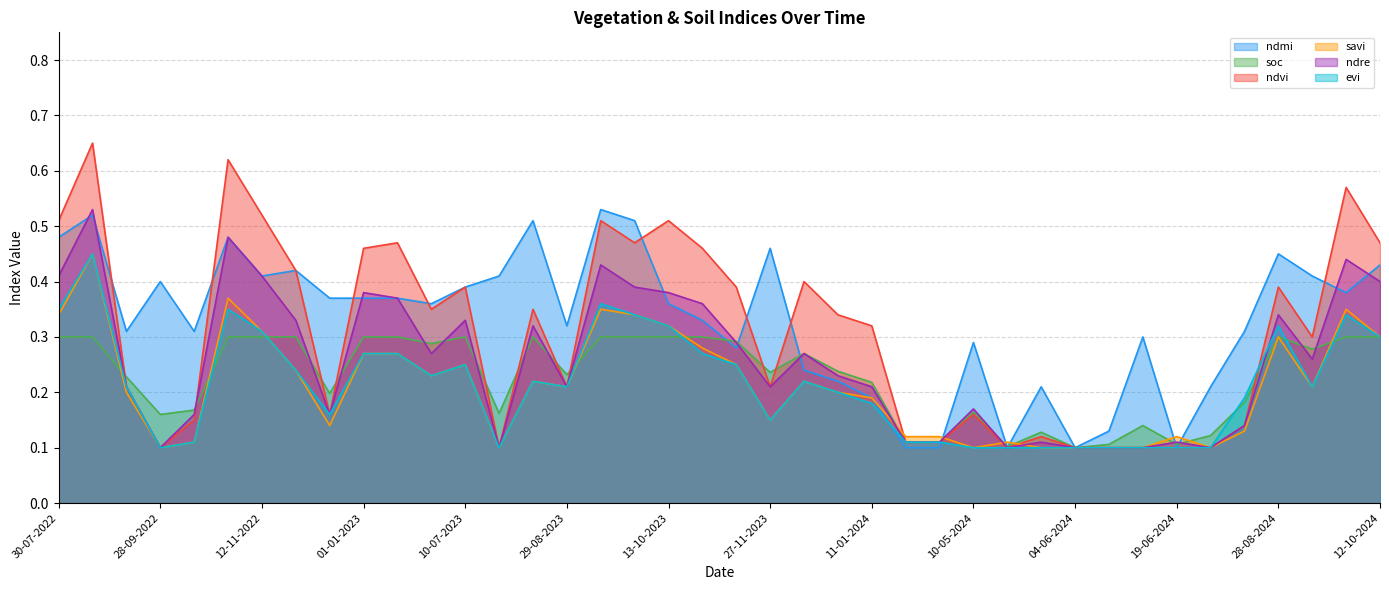

What position from the right is 30-04-2024?

14